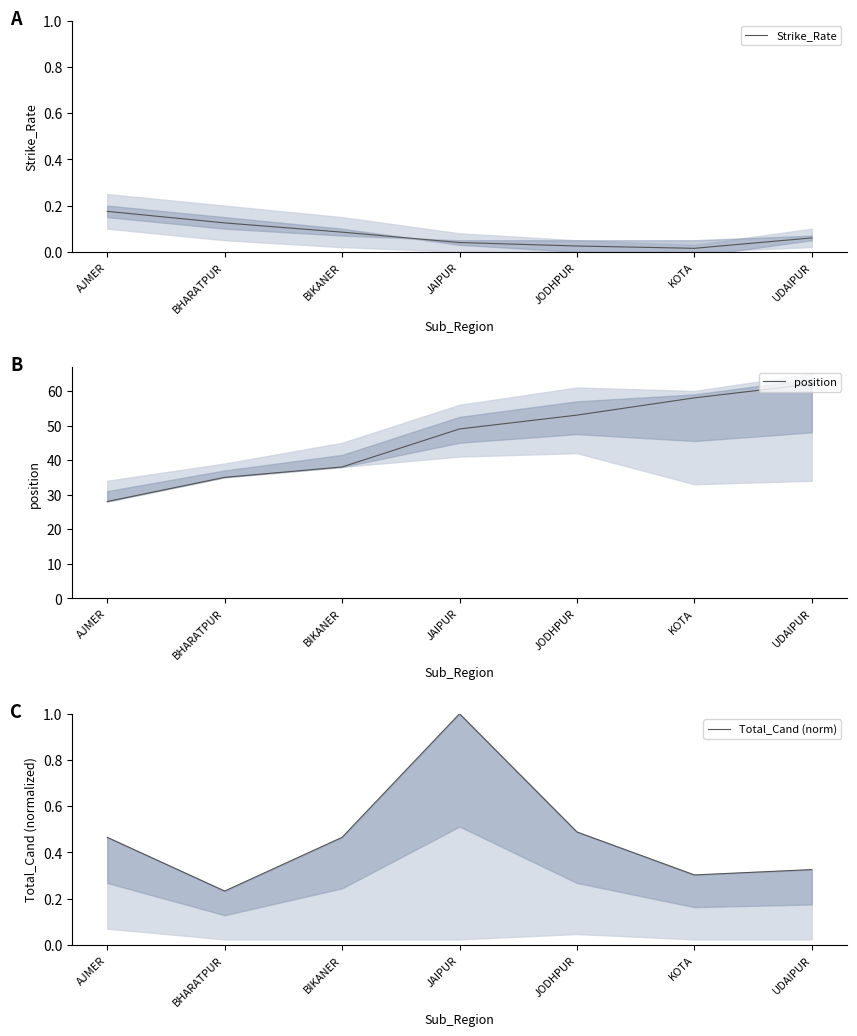

At which label does Strike_Rate reach its minimum?

KOTA